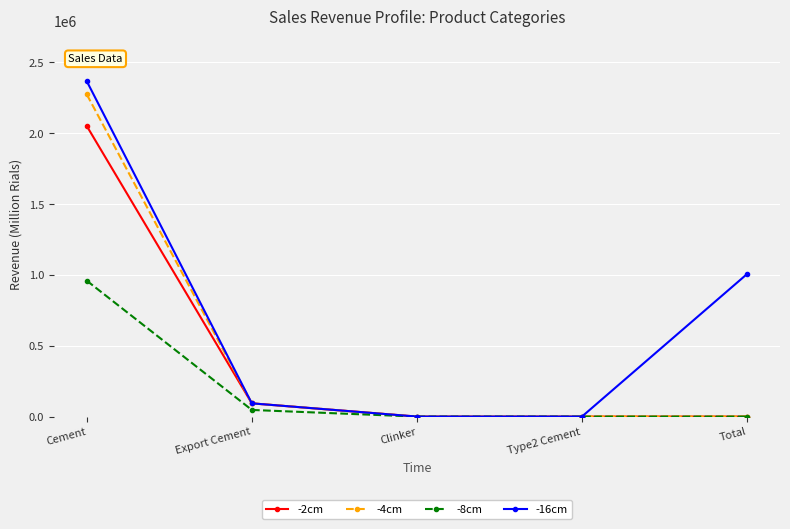

What is the label of the 3rd point from the left?

Clinker